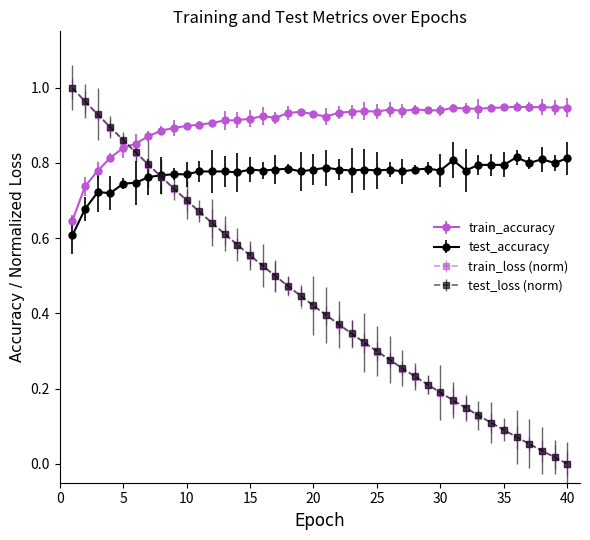

Which series has the largest total across all categories?

train_accuracy